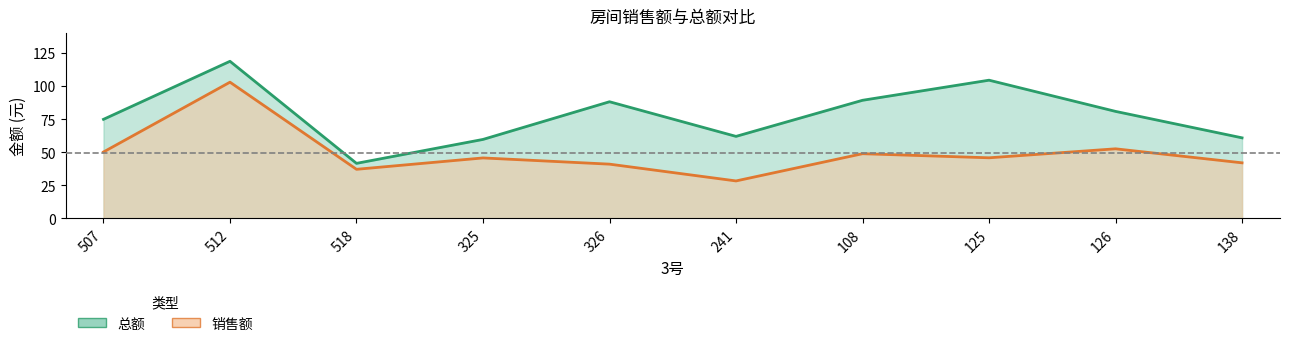

What is the smallest value displayed?

28.2